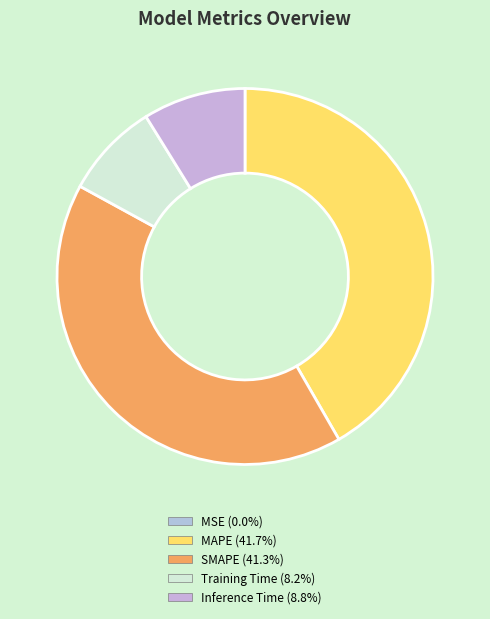

Is there a majority slice in this chart?

No